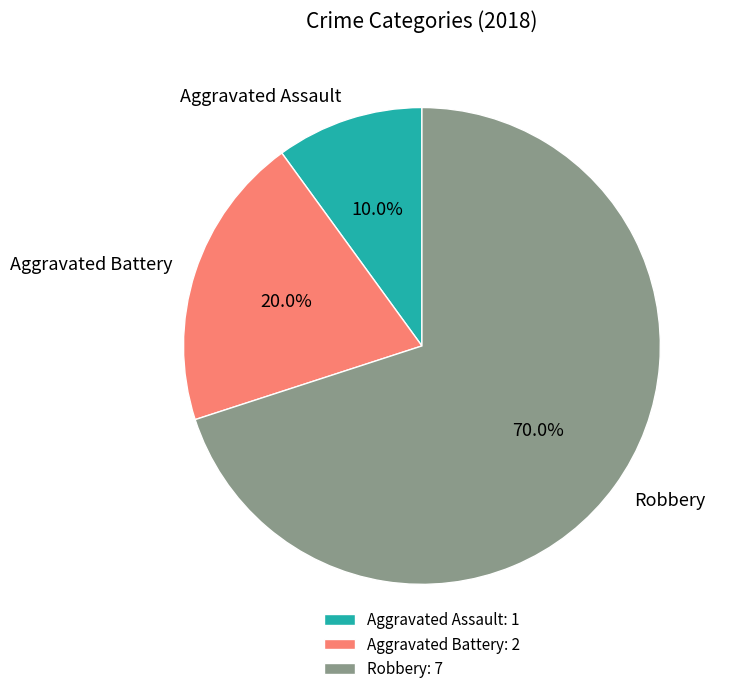

How many segments does this pie chart have?

3